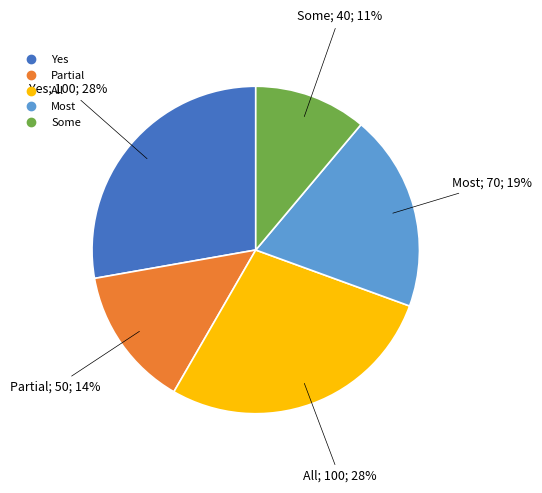

To the nearest percent, what is the average slice percentage?

20%